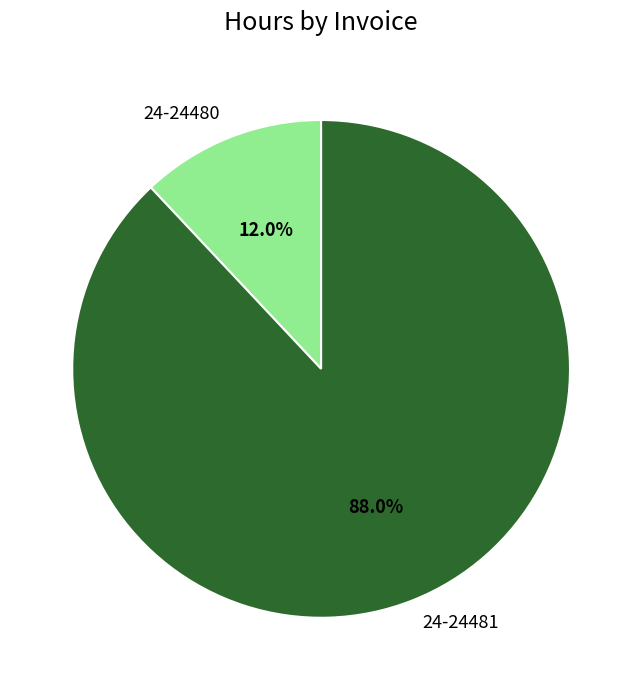

Which slice is the largest?

24-24481